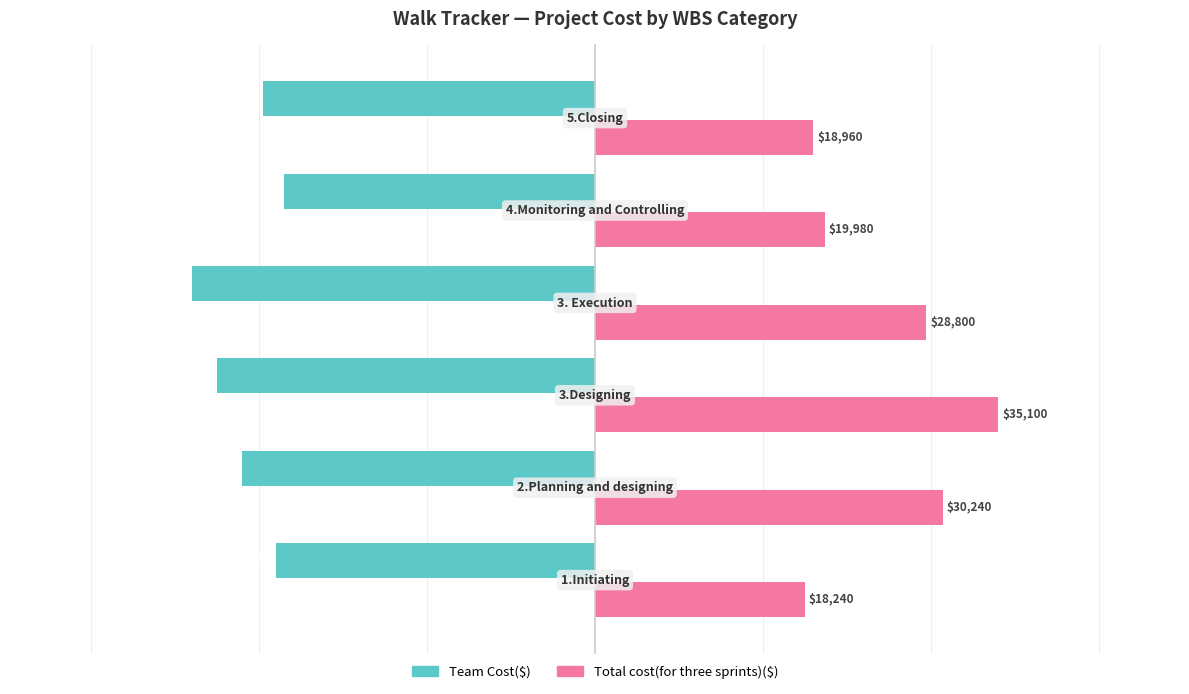

What is the maximum value shown in the chart?

480.0